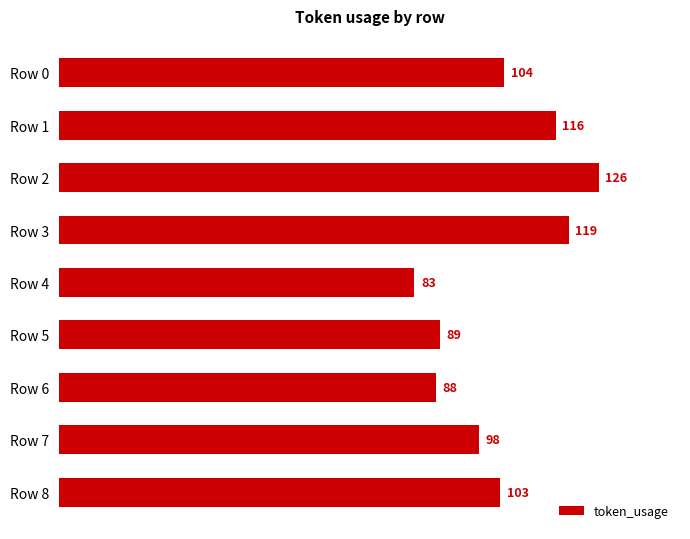

What is the greatest value displayed?

126